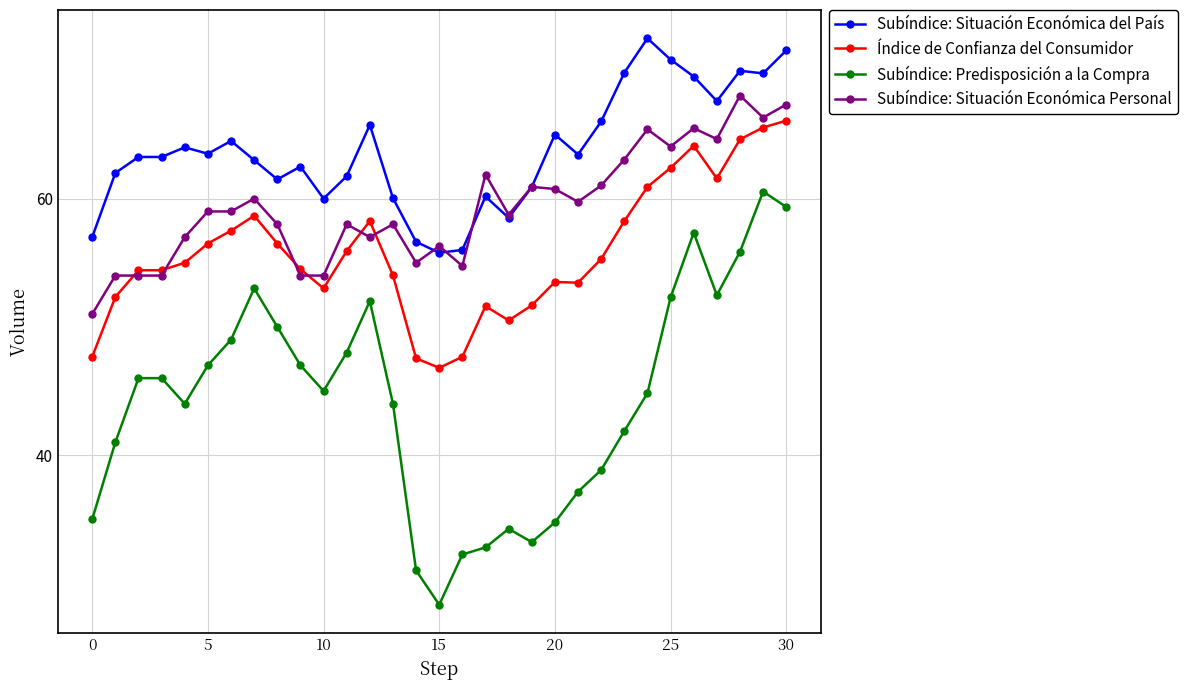

Which series has the largest total across all categories?

Subíndice: Situación Económica del País